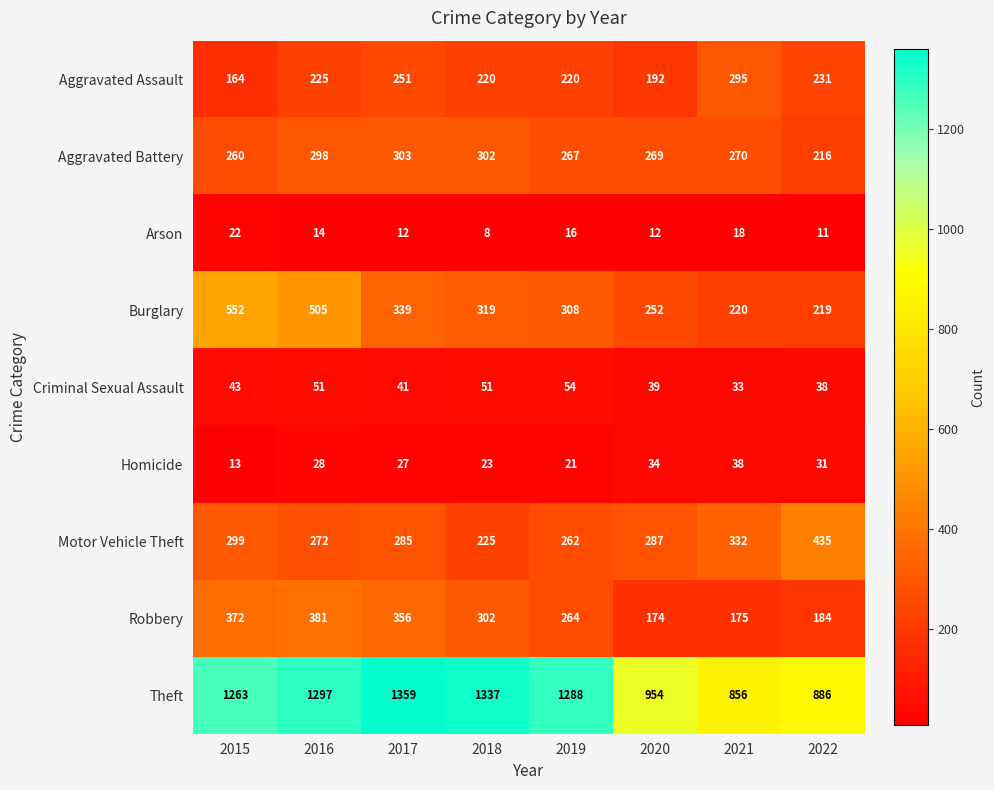

Rank the series at 2021 from highest to lowest value.

Theft, Motor Vehicle Theft, Aggravated Assault, Aggravated Battery, Burglary, Robbery, Homicide, Criminal Sexual Assault, Arson